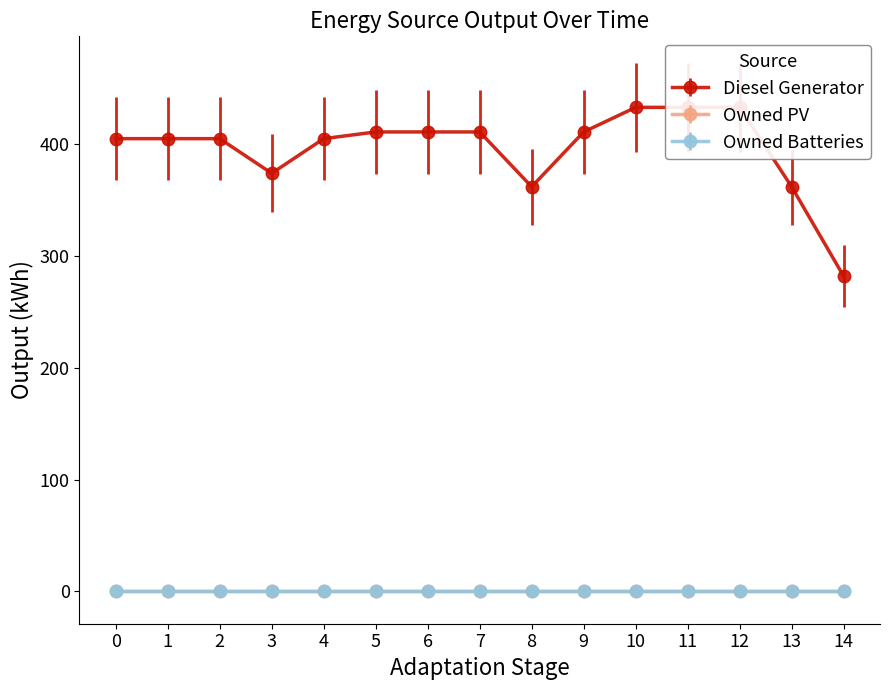

Reading left to right, transcribe all the data shown in this chart.

Diesel Generator: 0=405	1=405	2=405	3=374	4=405	5=411	6=411	7=411	8=362	9=411	10=433	11=433	12=433	13=362	14=282
Owned PV: 0=0	1=0	2=0	3=0	4=0	5=0	6=0	7=0	8=0	9=0	10=0	11=0	12=0	13=0	14=0
Owned Batteries: 0=0	1=0	2=0	3=0	4=0	5=0	6=0	7=0	8=0	9=0	10=0	11=0	12=0	13=0	14=0